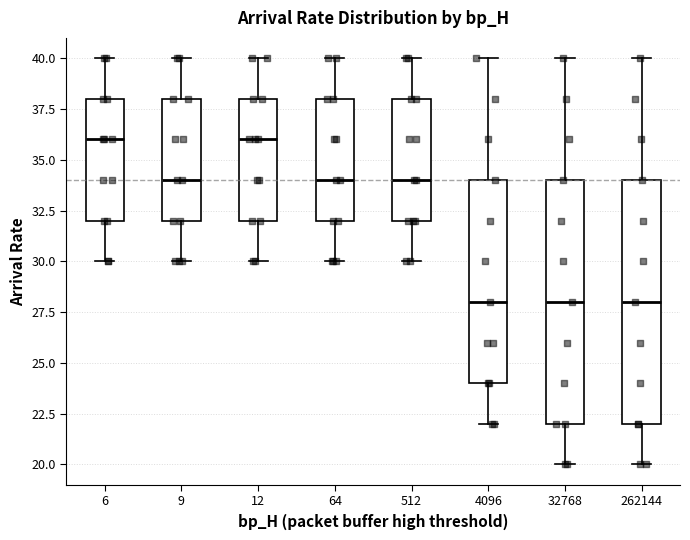

Where does the lower whisker of the box at x = 262144 end on the y-axis? The values are not printed on the chart, so give them approximately, as read against the axis.

20